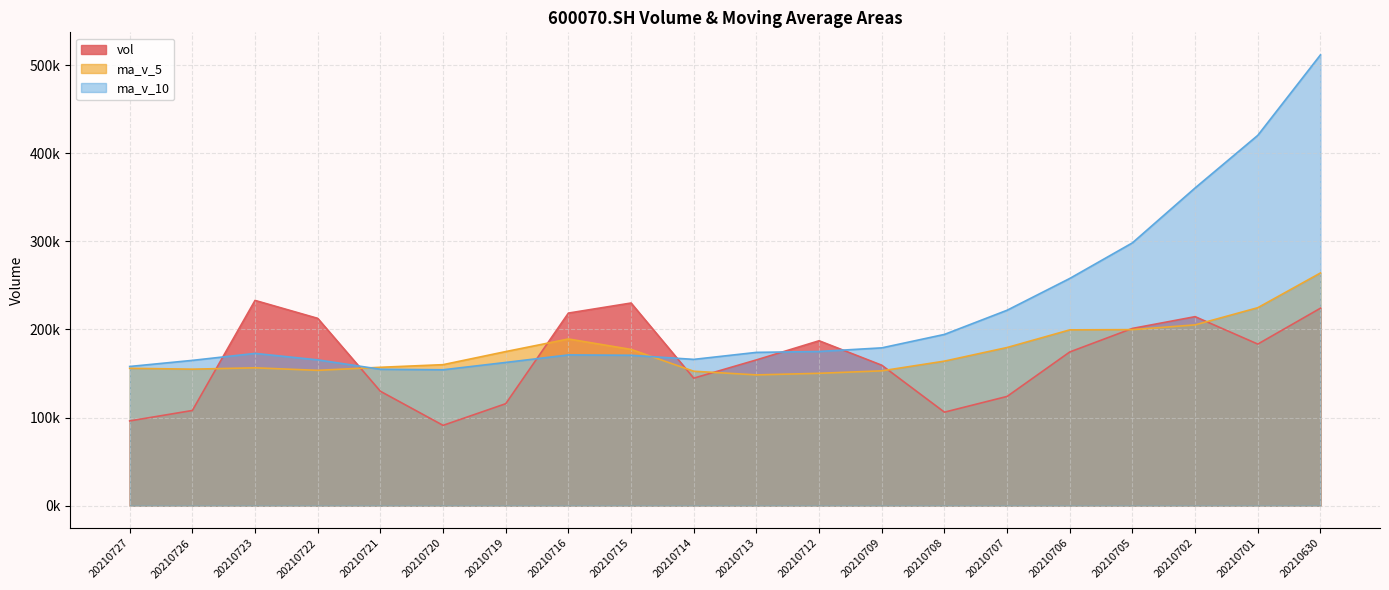

Reading left to right, list all the values displayed in this chart.

vol: 20210727=96181.7	20210726=108032.8	20210723=232962.3	20210722=212599.6	20210721=129833.4	20210720=91144.6	20210719=115745.1	20210716=218584.6	20210715=229998.5	20210714=144702.2	20210713=165436.2	20210712=187170.9	20210709=159408.8	20210708=106116.8	20210707=123986.1	20210706=174456.8	20210705=201182.5	20210702=214516.7	20210701=183391.2	20210630=224121.4
ma_v_5: 20210727=155922.0	20210726=154914.6	20210723=156457.0	20210722=153581.5	20210721=157061.3	20210720=160035.0	20210719=174893.3	20210716=189178.5	20210715=177343.3	20210714=152567.0	20210713=148423.8	20210712=150227.9	20210709=153030.2	20210708=164051.8	20210707=179506.7	20210706=199533.7	20210705=199794.8	20210702=205186.0	20210701=224690.2	20210630=264113.8
ma_v_10: 20210727=157978.5	20210726=164903.9	20210723=172817.7	20210722=165462.4	20210721=154814.1	20210720=154229.4	20210719=162560.6	20210716=171104.3	20210715=170697.6	20210714=166036.8	20210713=173978.7	20210712=175011.3	20210709=179108.1	20210708=194371.0	20210707=221810.2	20210706=257891.4	20210705=298320.1	20210702=360622.9	20210701=420322.8	20210630=511649.9